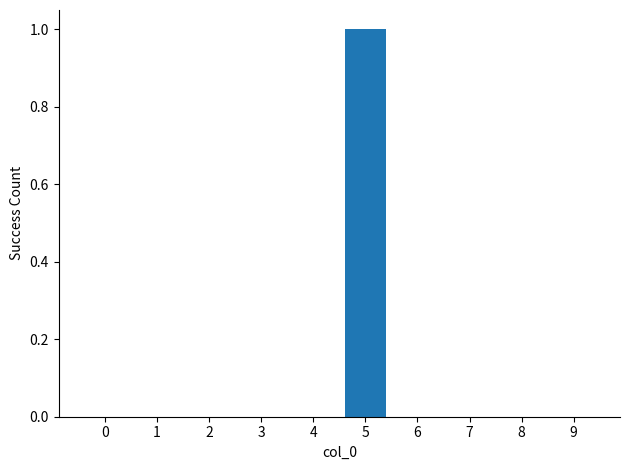

How many distinct data groups are displayed?

1